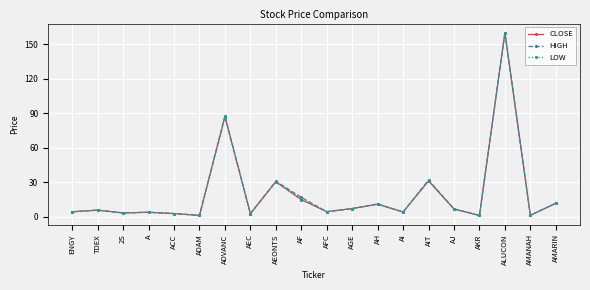

What is the difference between the highest and lowest values at ADVANC?

1.5